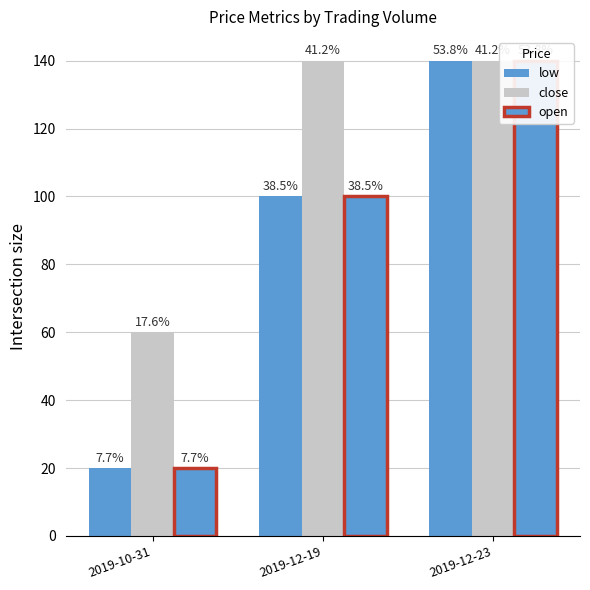

What position from the right is 2019-12-19?

2